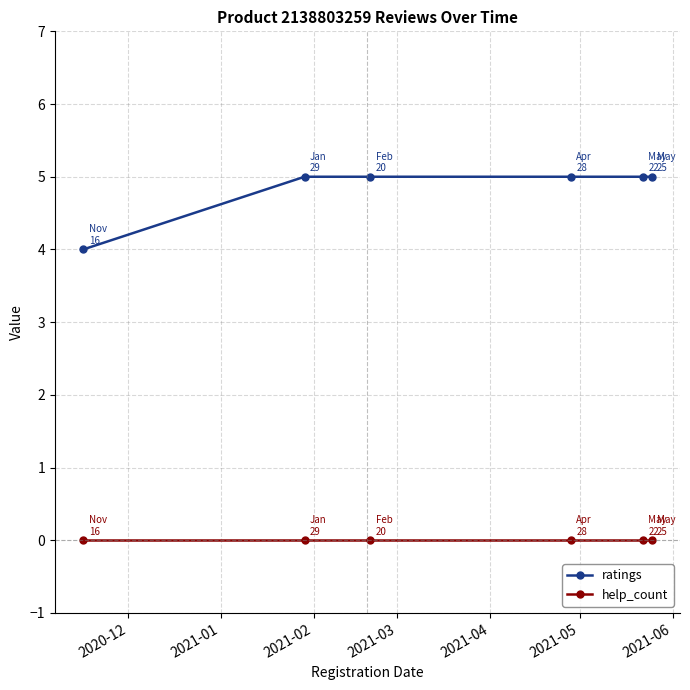

True or false: help_count and ratings intersect in this chart.

False